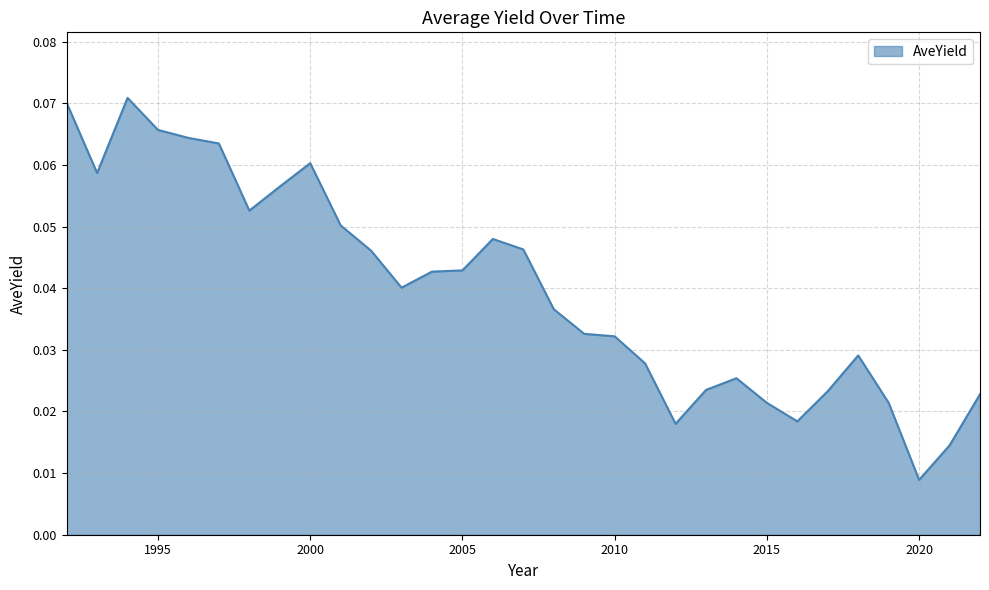

Does the chart display data point markers on the line(s)?

No